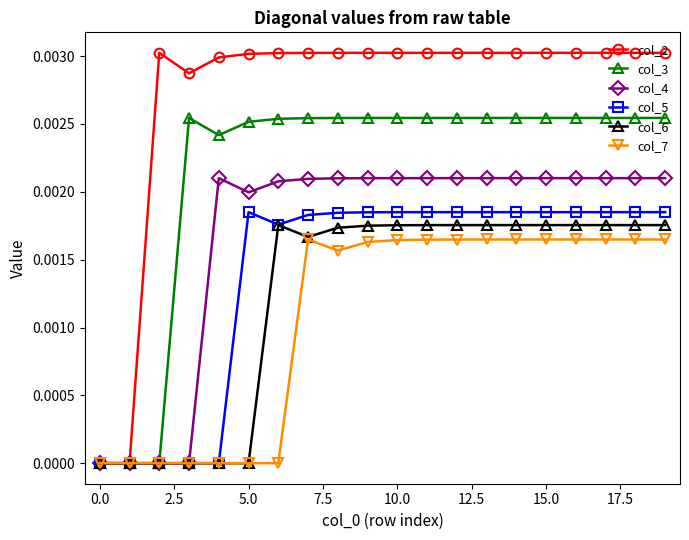

Does the chart have visible grid lines?

No